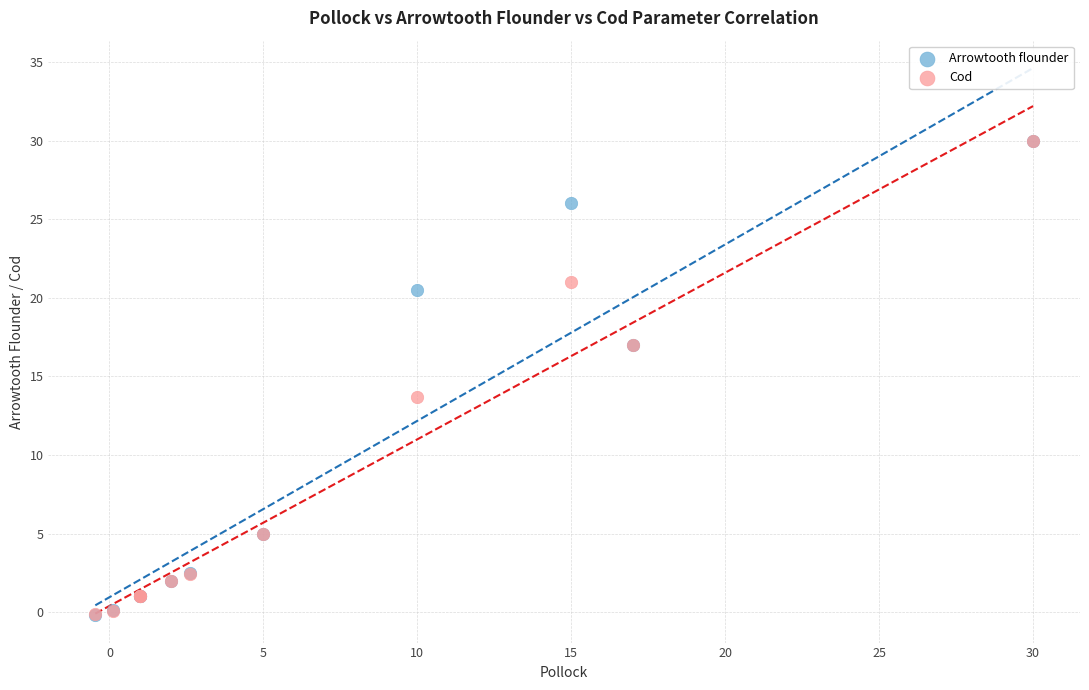

What are all the series names shown in the legend?

Arrowtooth flounder, Cod